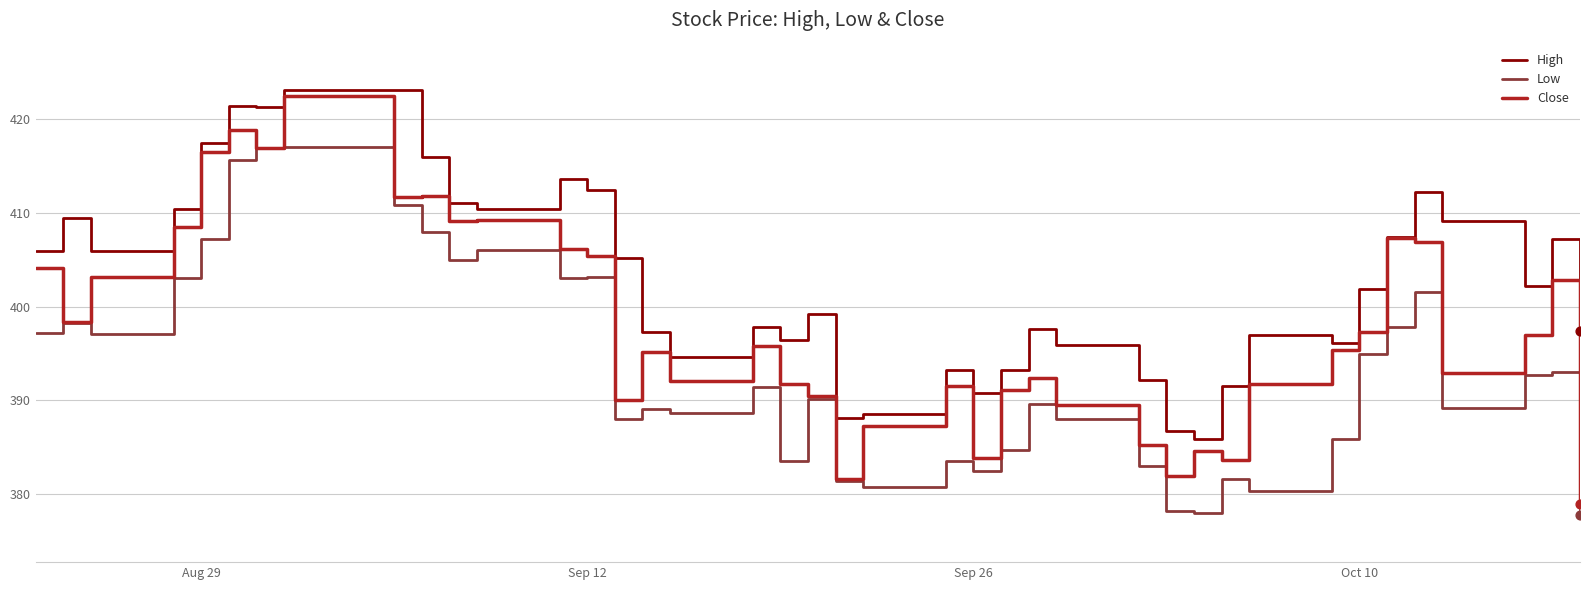

Which series has the largest total across all categories?

High